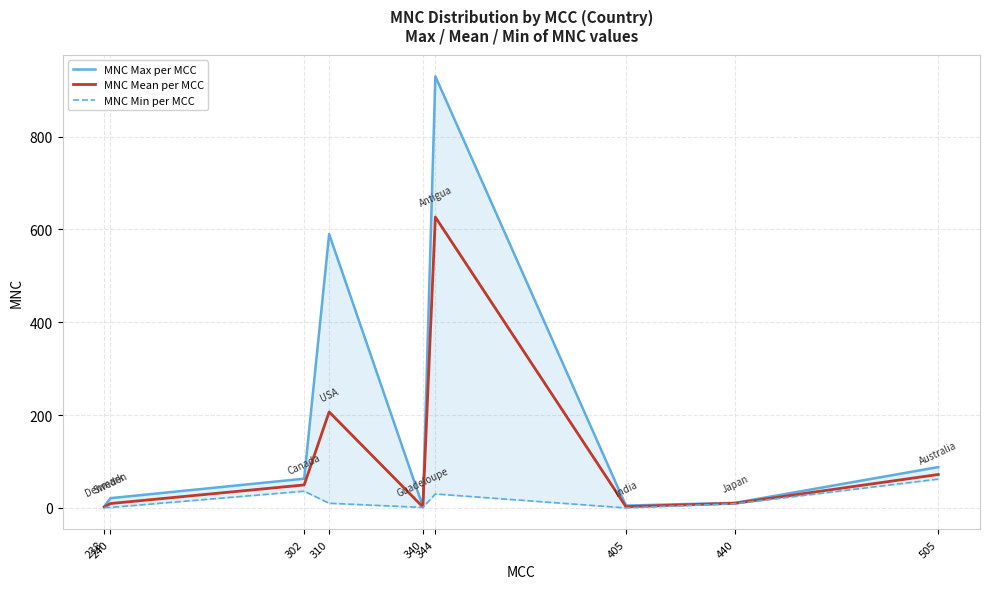

Where is MNC Min per MCC nearest to the value 31?

344